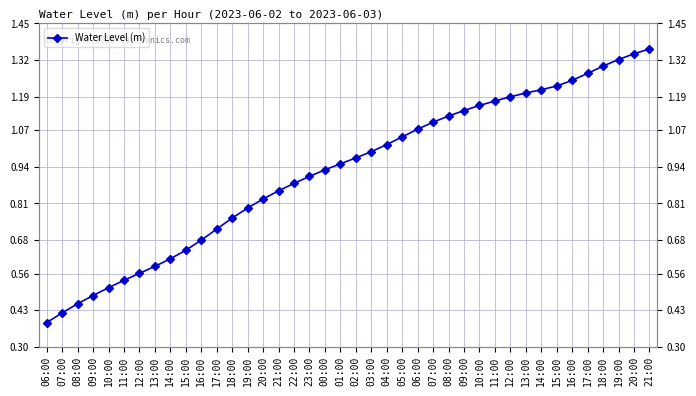

Reading left to right, extract all data points from this chart.

0.4	0.4	0.5	0.5	0.5	0.5	0.6	0.6	0.6	0.6	0.7	0.7	0.8	0.8	0.8	0.9	0.9	0.9	0.9	1.0	1.0	1.0	1.0	1.0	1.1	1.1	1.1	1.1	1.2	1.2	1.2	1.2	1.2	1.2	1.2	1.3	1.3	1.3	1.3	1.4